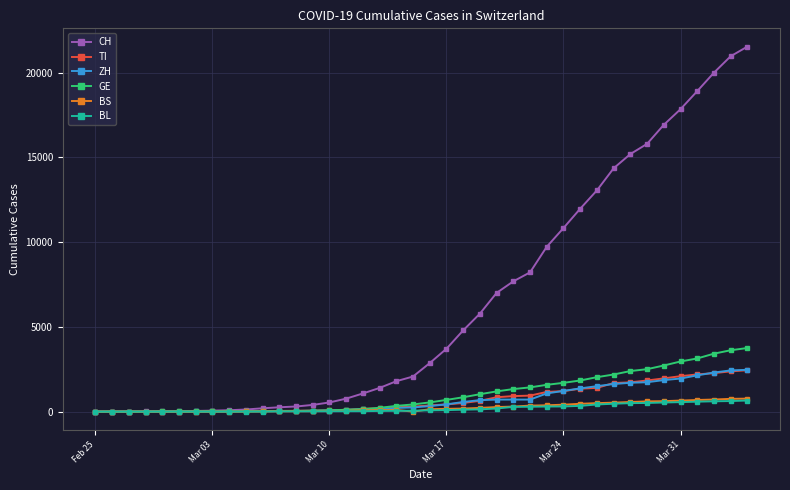

Which series has the largest total across all categories?

CH